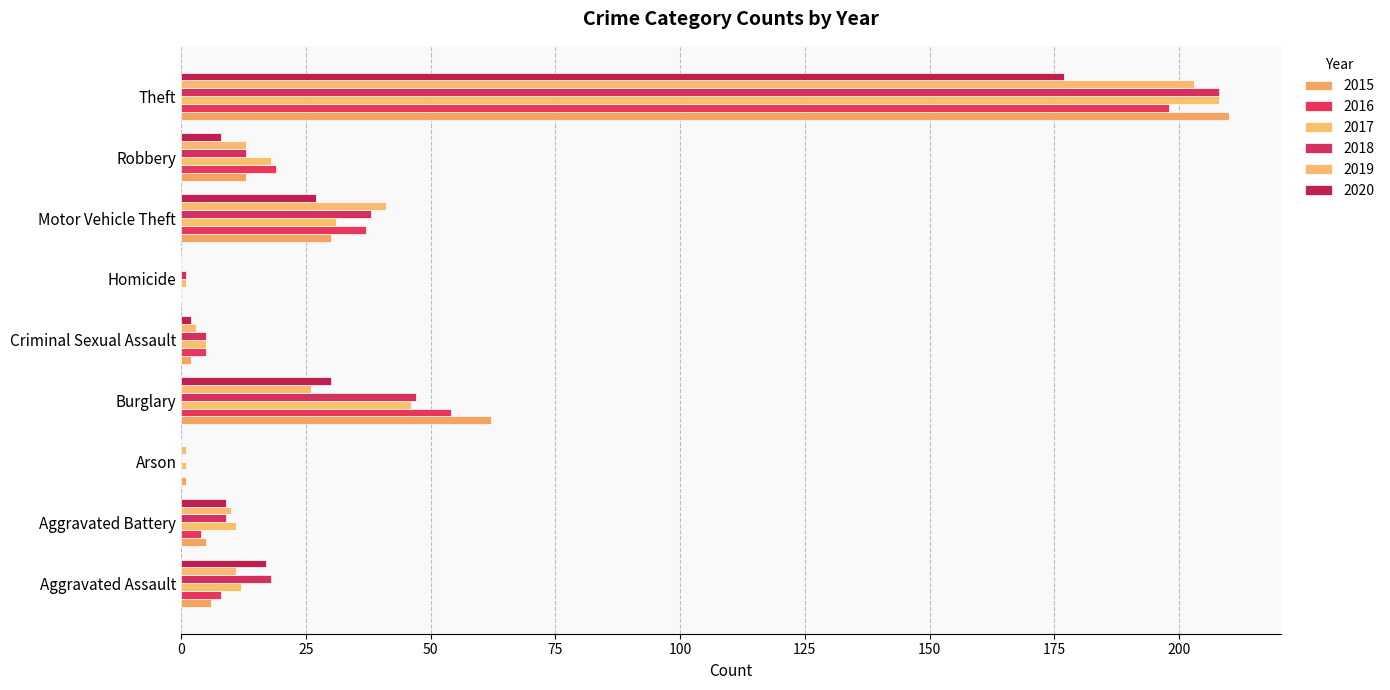

Count the number of categories in the chart.

9